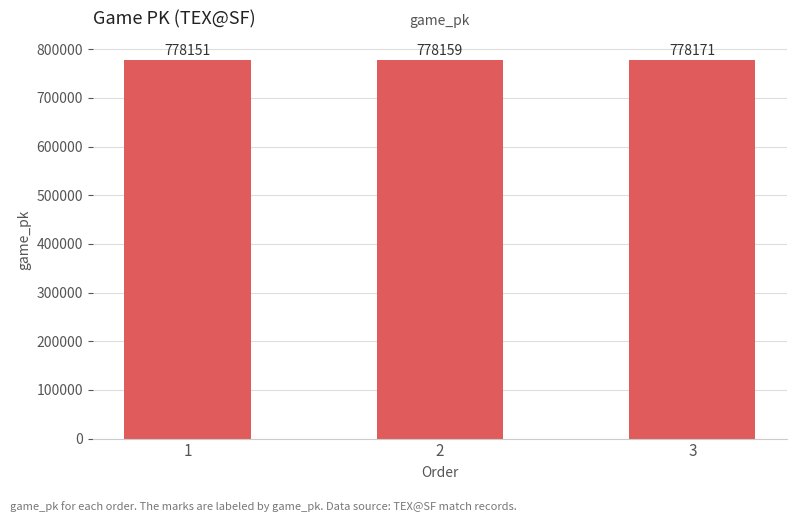

Reading left to right, extract all data points from this chart.

1=778151	2=778159	3=778171